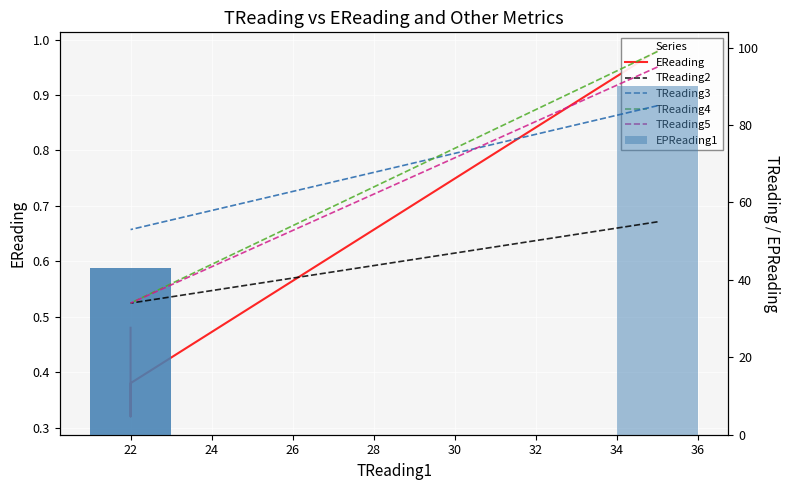

What is the minimum value for TReading3?

53.0